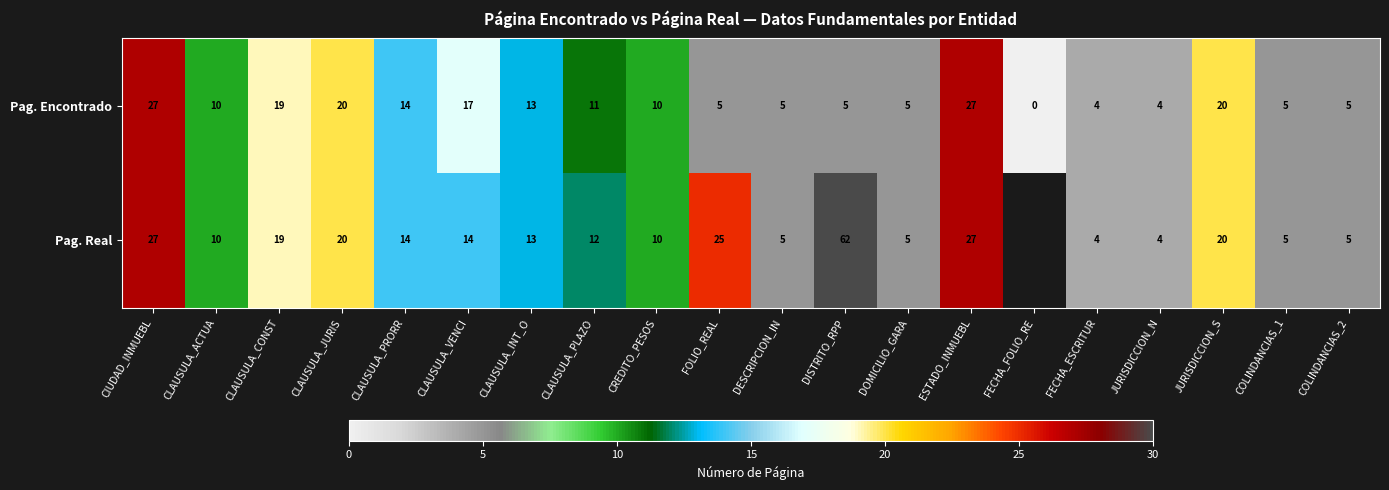

What is the sum of the Pag. Real values at ESTADO_INMUEBL and FECHA_ESCRITUR?

31